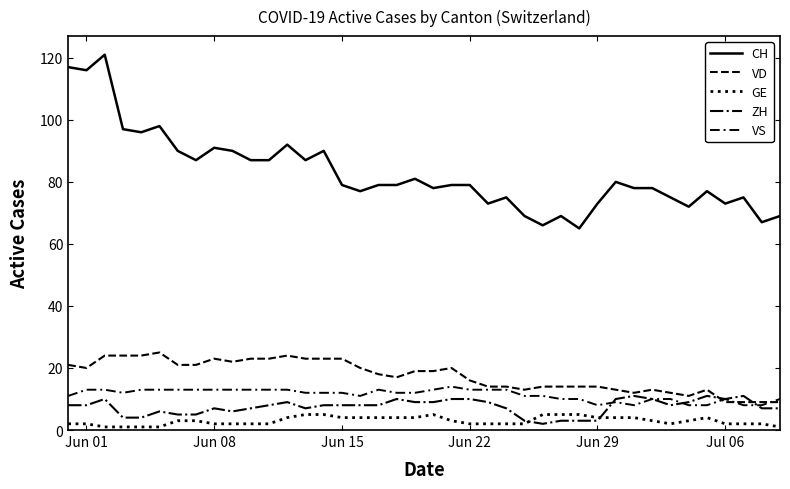

How many VS values are between 10 and 13?

32